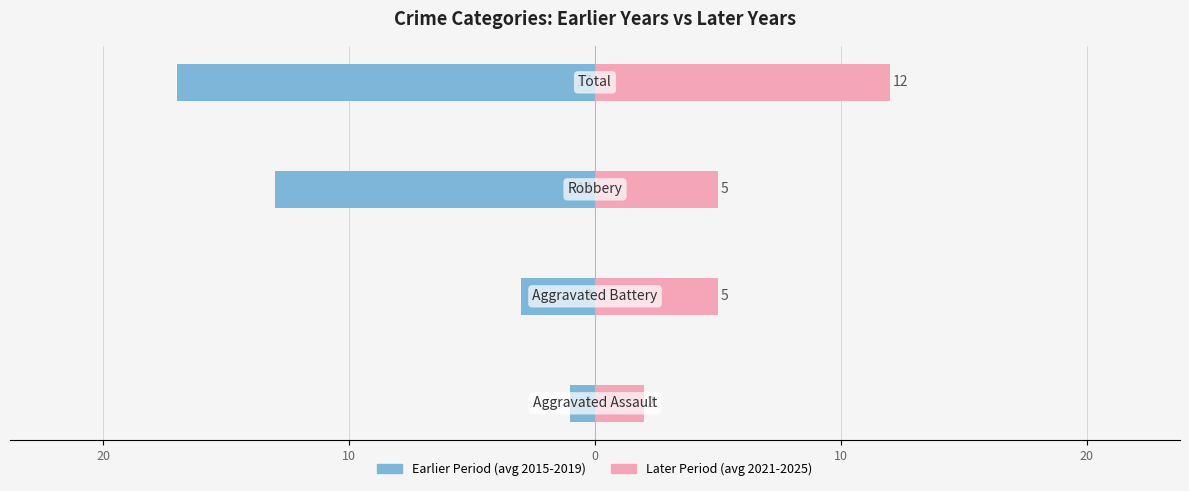

The value of Later Period (avg 2021-2025) at 20 is 2. True or false?

False